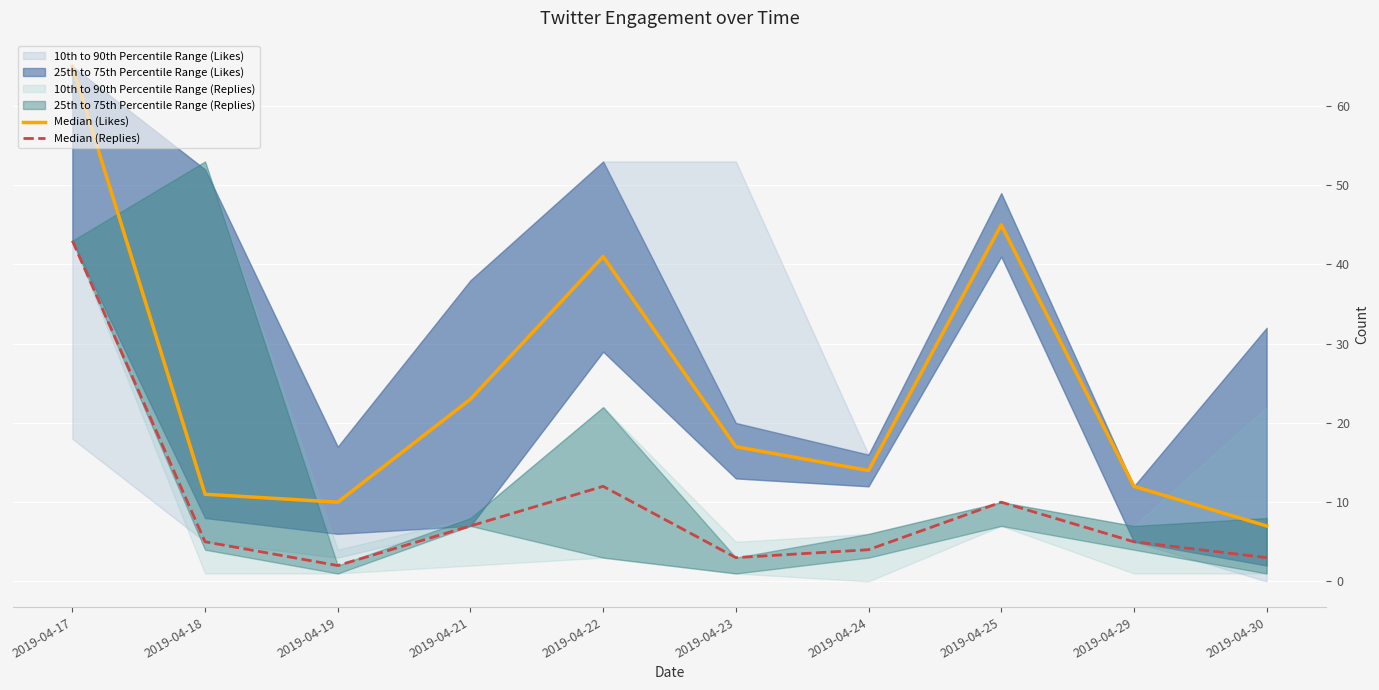

What is the spread (max minus min) of values at 2019-04-23?

14